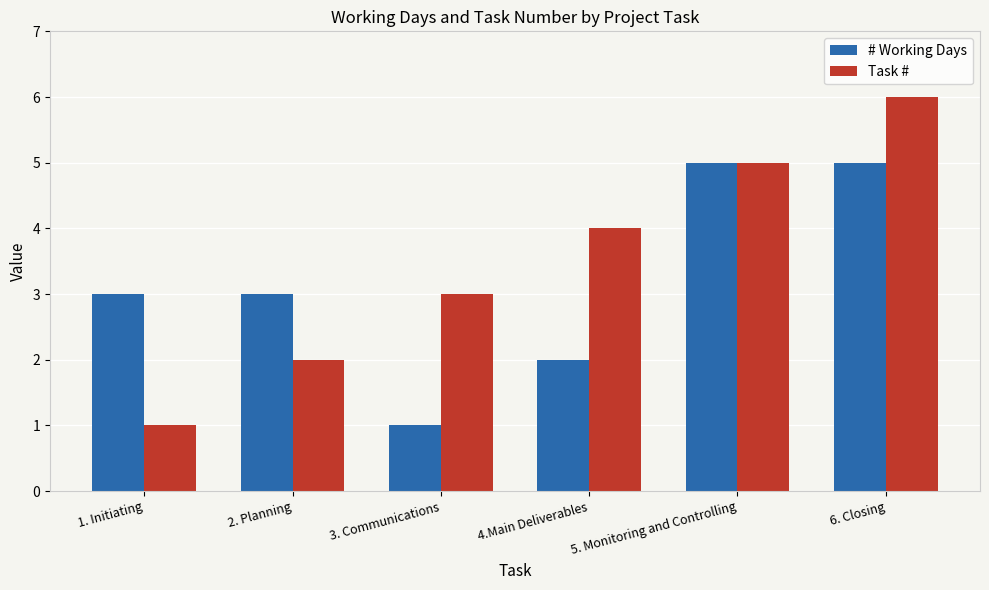

The Task # series shows 5 at 3. Communications. True or false?

False